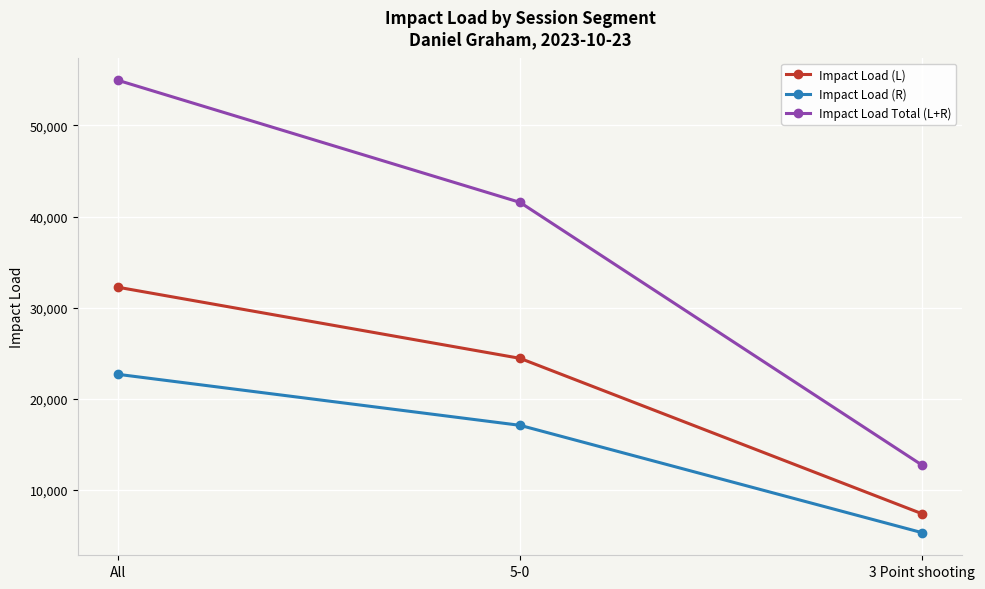

What is the average value of the Impact Load (L) series?

21365.7